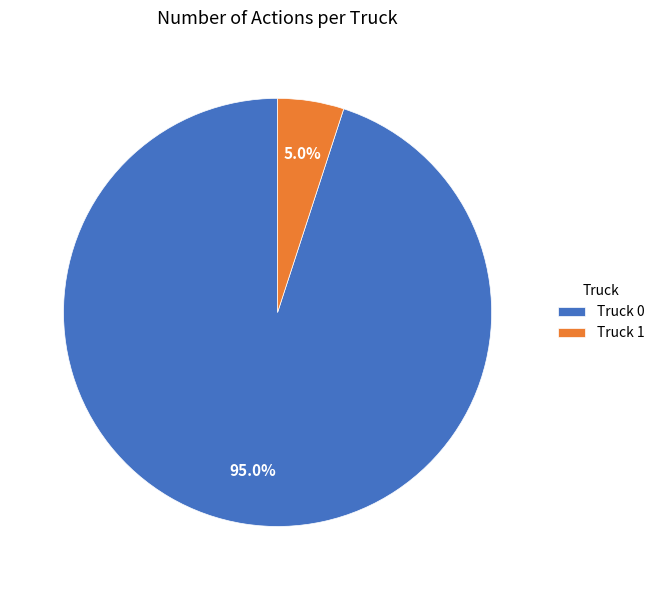

What is the majority slice?

Truck 0